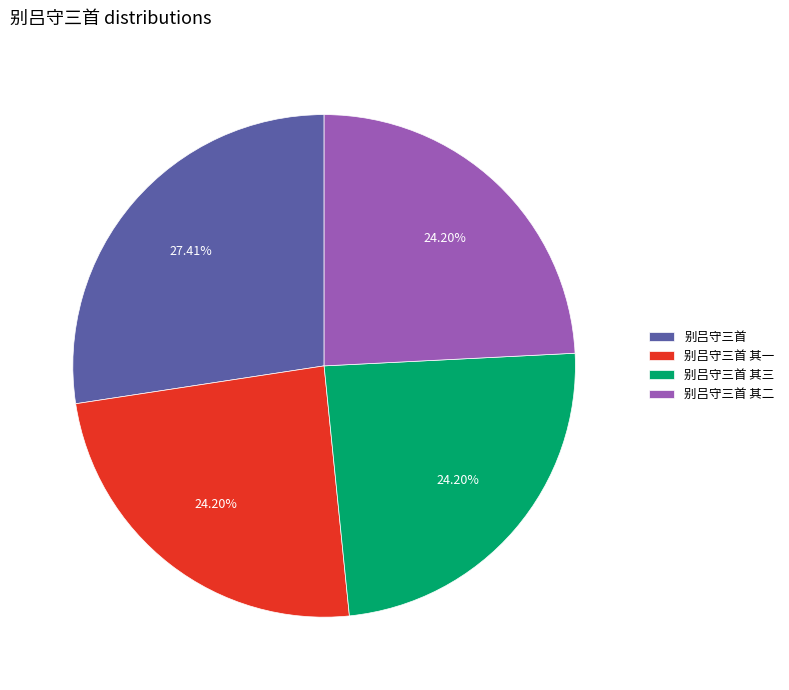

Which has a higher value, 别吕守三首 其一 or 别吕守三首?

别吕守三首